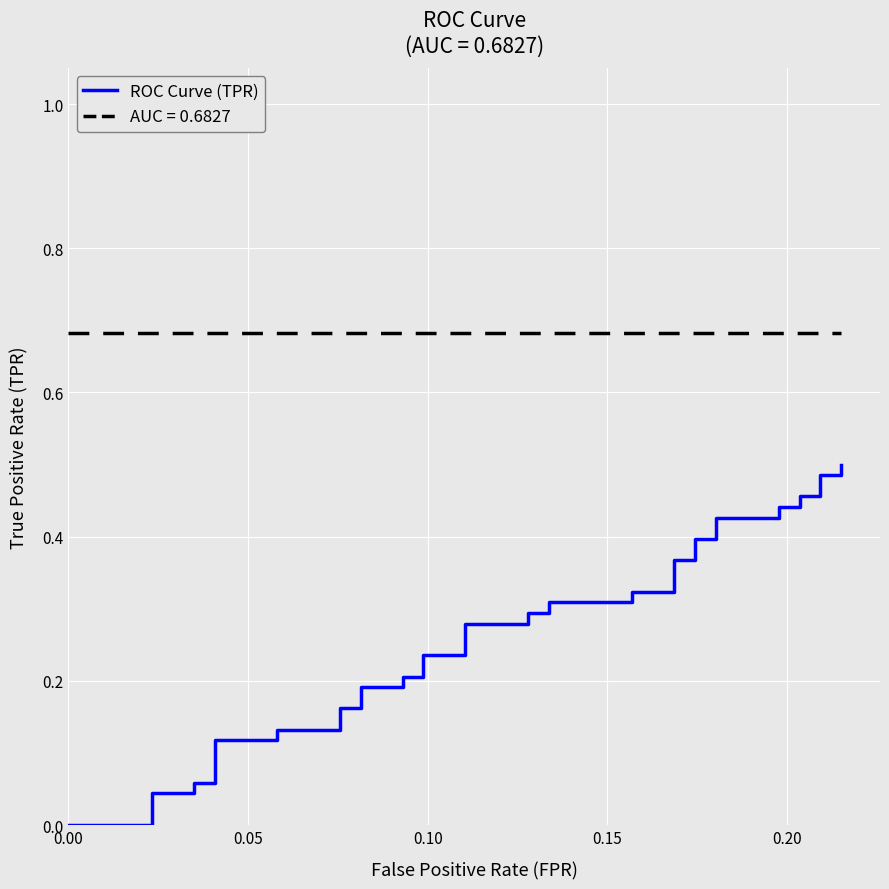

What is the sum of all values?

10.4